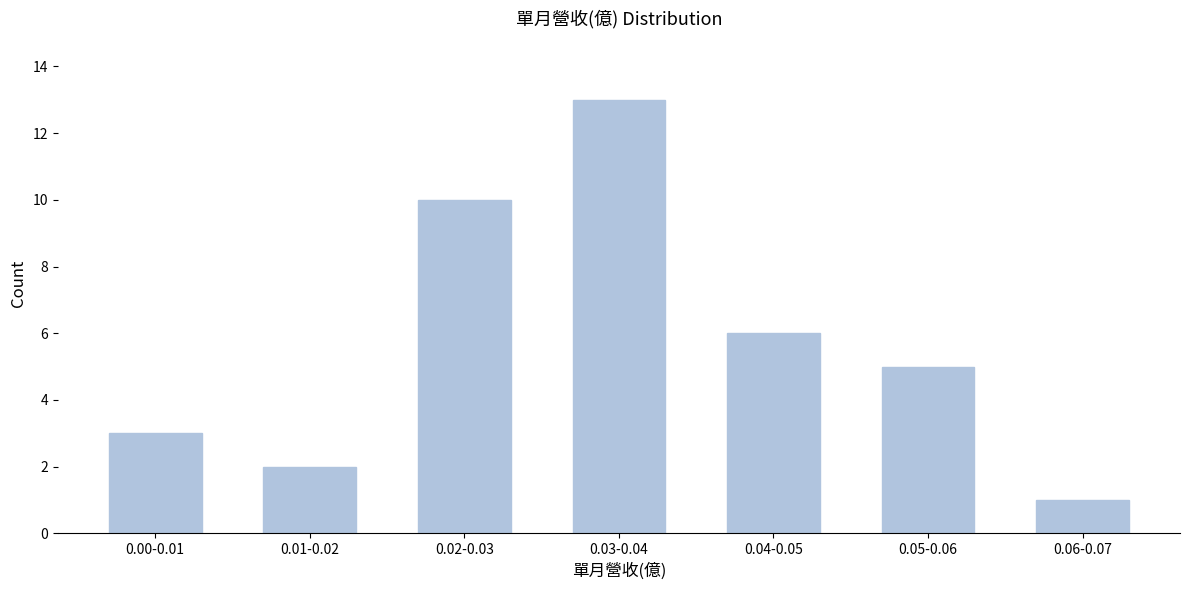

Reading left to right, transcribe all the data shown in this chart.

0.00-0.01=3	0.01-0.02=2	0.02-0.03=10	0.03-0.04=13	0.04-0.05=6	0.05-0.06=5	0.06-0.07=1